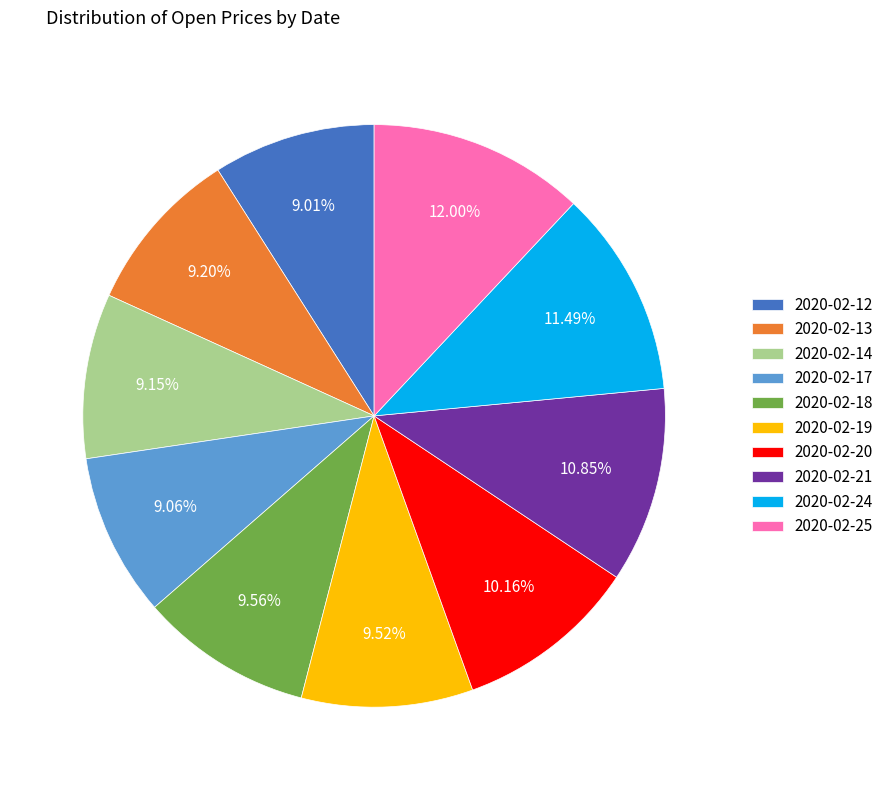

Count the number of slices in the pie.

10